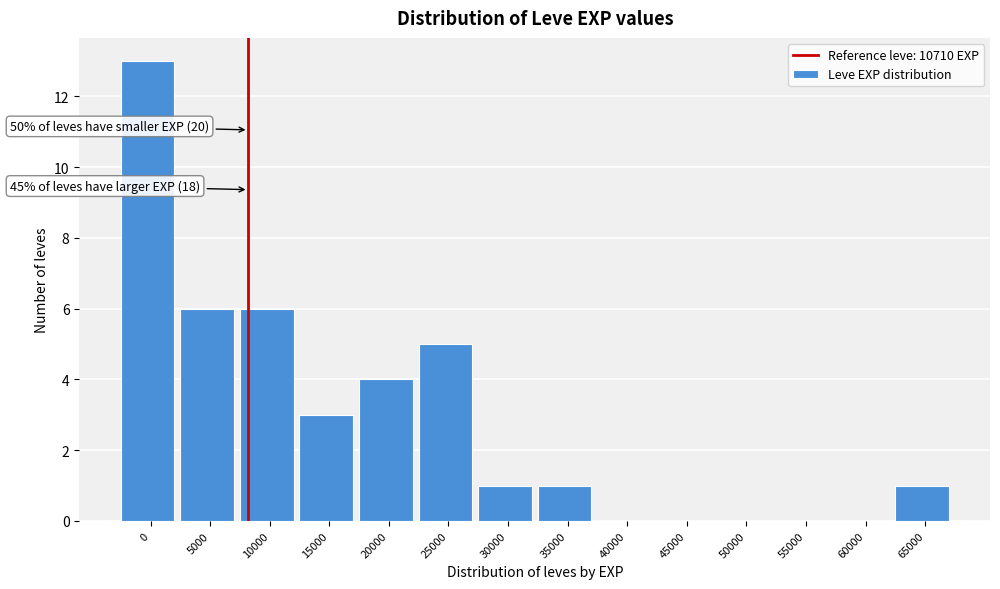

Reading right to left, extract all data points from this chart.

65000=1	60000=0	55000=0	50000=0	45000=0	40000=0	35000=1	30000=1	25000=5	20000=4	15000=3	10000=6	5000=6	0=13